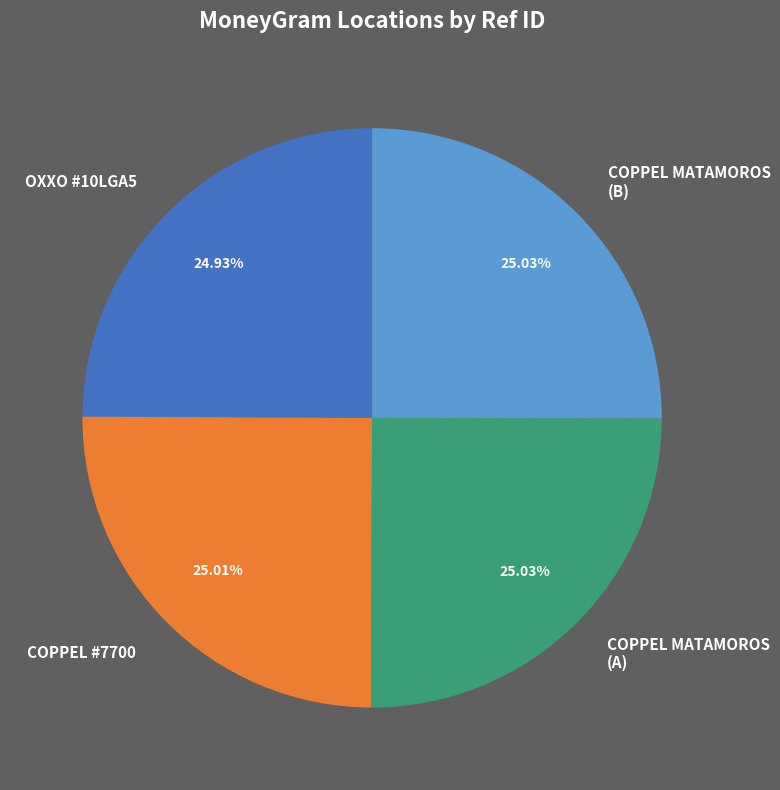

Does COPPEL MATAMOROS (B) account for over 50% of the chart?

No